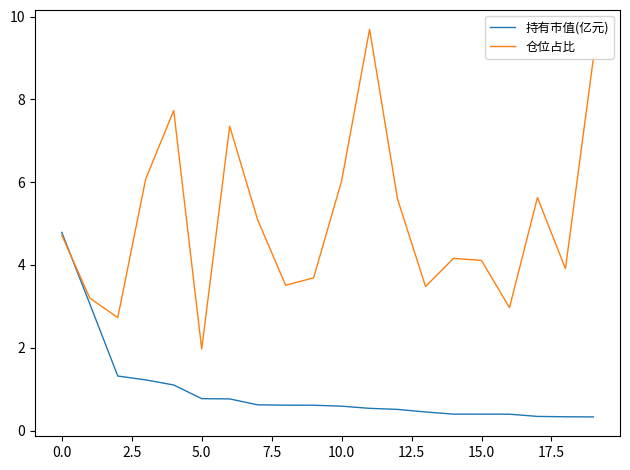

Which series has the largest total across all categories?

仓位占比